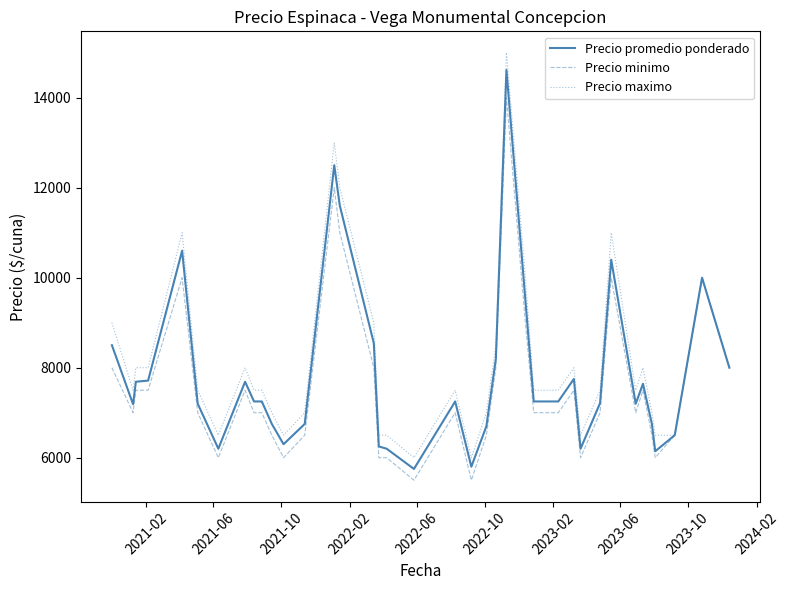

Reading left to right, list all the values displayed in this chart.

Precio promedio ponderado: 8500	7188	7688	7714	10600	7200	6200	7688	7250	7250	7250	6750	6300	6750	12500	11600	8545	6250	6200	5750	7250	5800	6700	8200	14615	9500	7250	7250	7250	7750	6200	7214	10400	7200	7643	6750	6143	6500	10000	8000
Precio minimo: 8000	7000	7500	7500	10000	7000	6000	7500	7000	7000	7000	6500	6000	6500	12000	11000	8000	6000	6000	5500	7000	5500	6500	8000	14000	9000	7000	7000	7000	7500	6000	7000	10000	7000	7500	6500	6000	6500	10000	8000
Precio maximo: 9000	7500	8000	8000	11000	7500	6500	8000	7500	7500	7500	7000	6500	7000	13000	12000	9000	6500	6500	6000	7500	6000	7000	8500	15000	10000	7500	7500	7500	8000	6500	7500	11000	7500	8000	7000	6500	6500	10000	8000